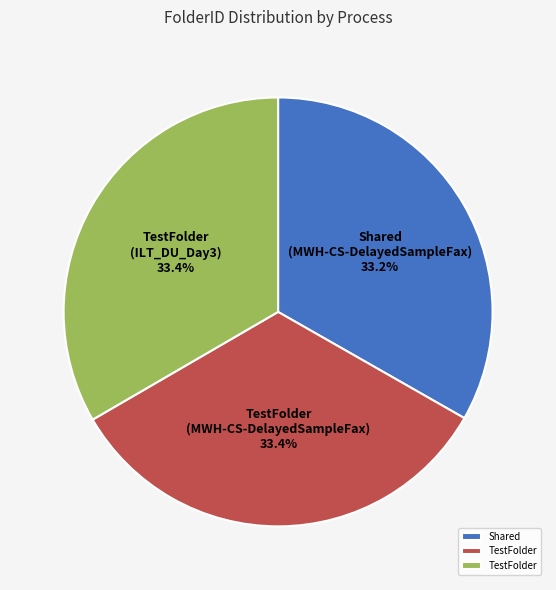

Does any single category account for the majority?

No